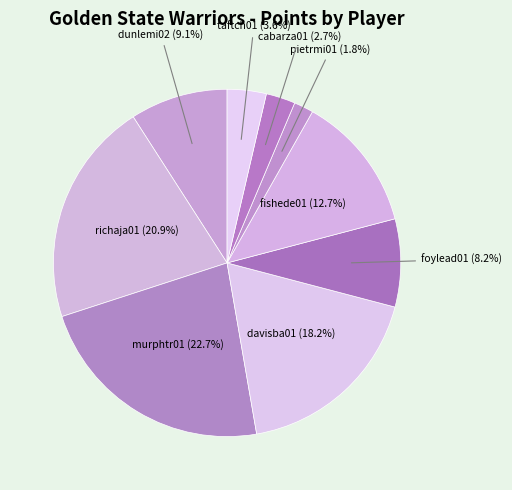

What is the largest slice in the pie chart?

murphtr01